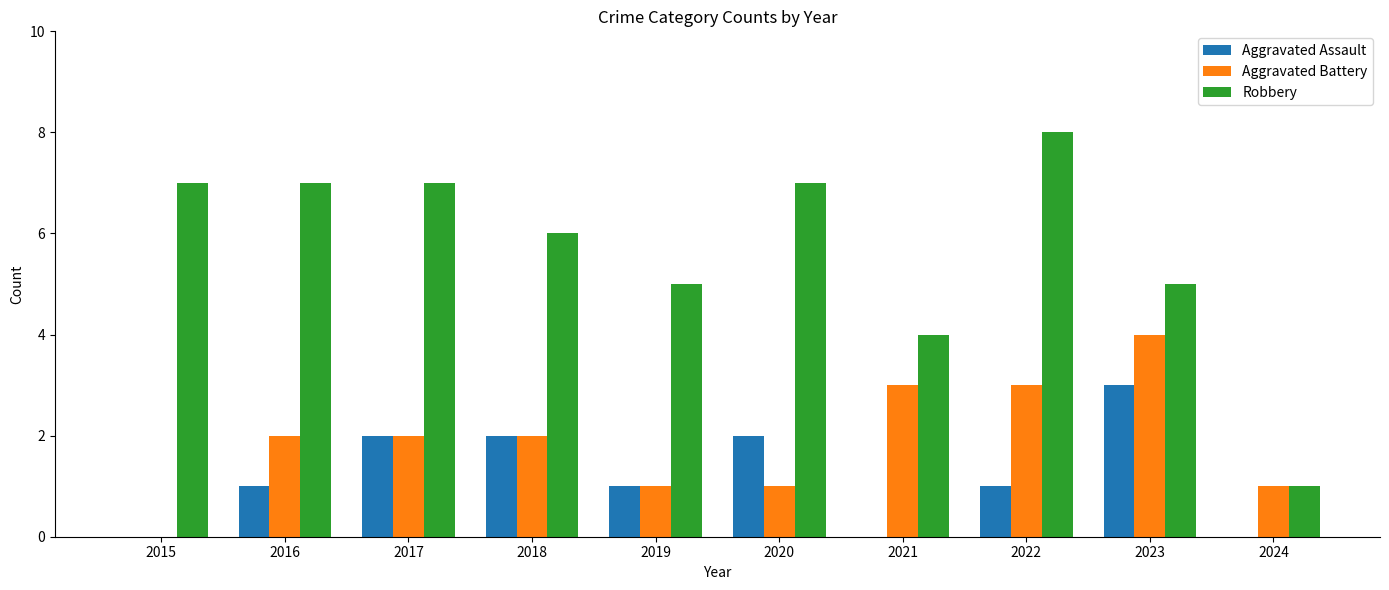

Is it true that Robbery equals 6 at 2018?

True